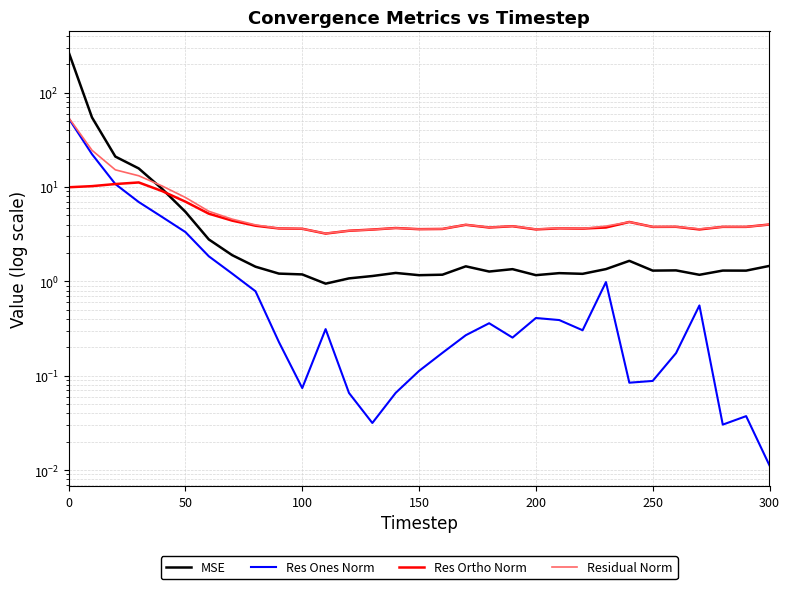

What is the maximum value shown in the chart?

268.9